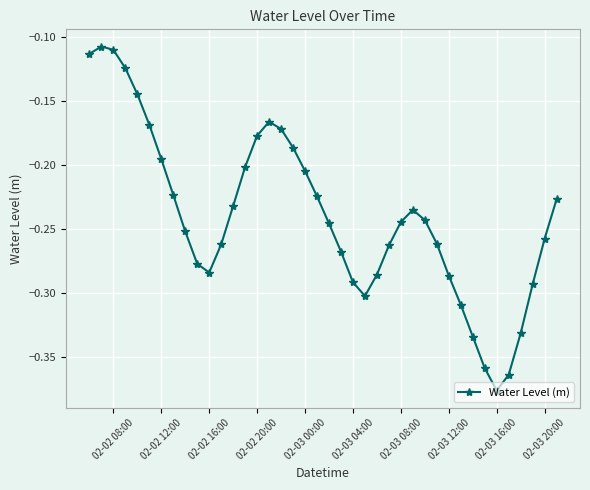

True or false: there are more than 2 points higher than both neighbors.

True